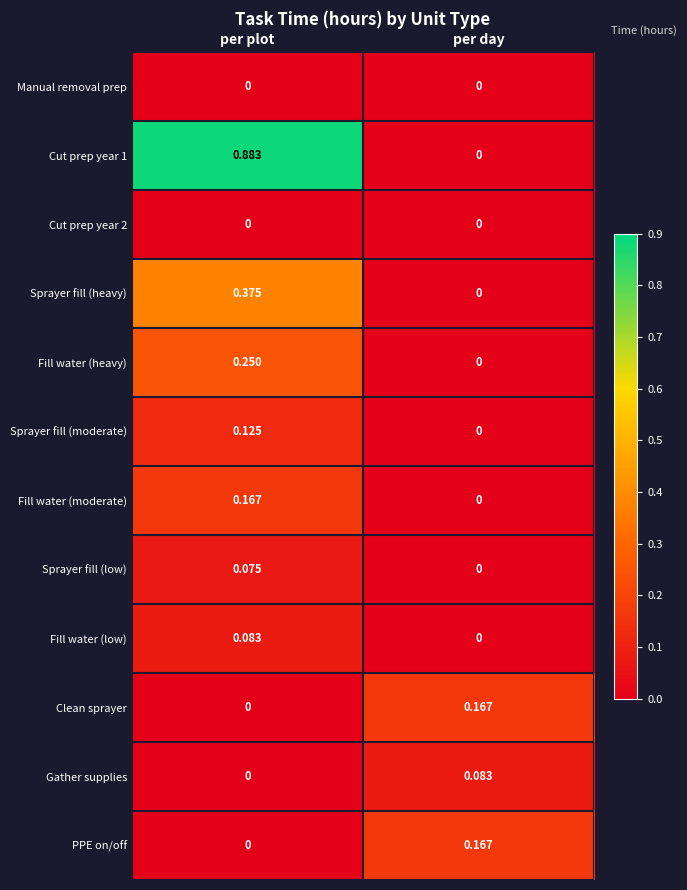

What is the total value across all series at per plot?

2.0